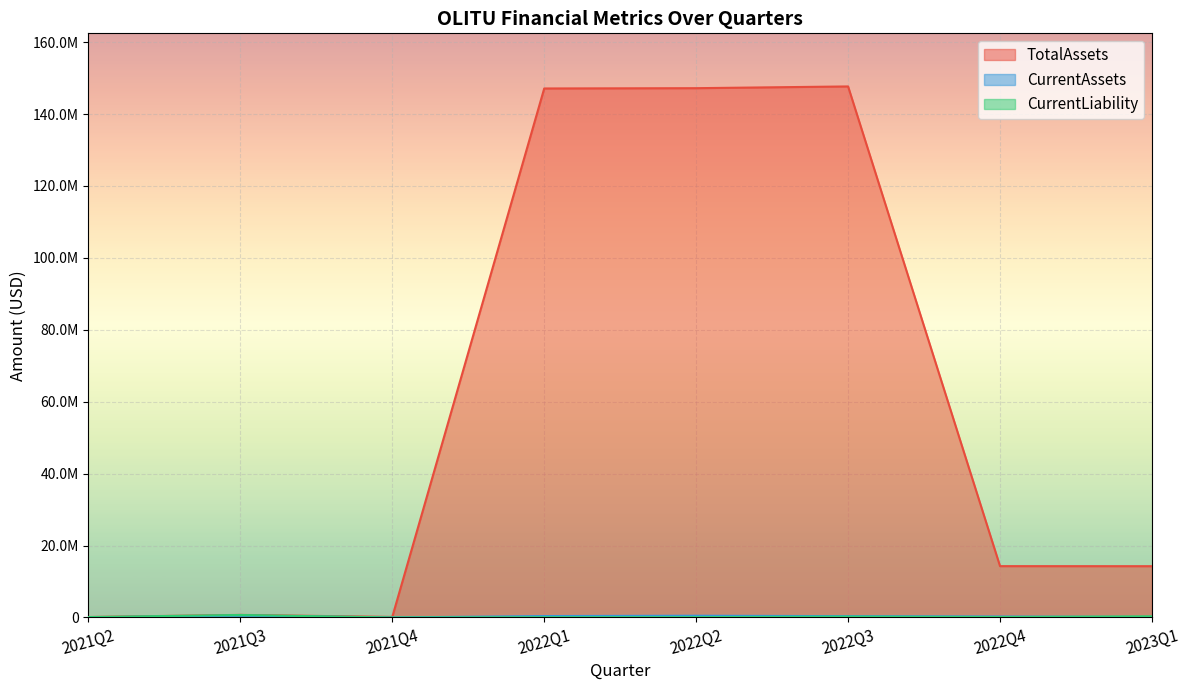

What is the average value of the CurrentLiability series?

202463.0